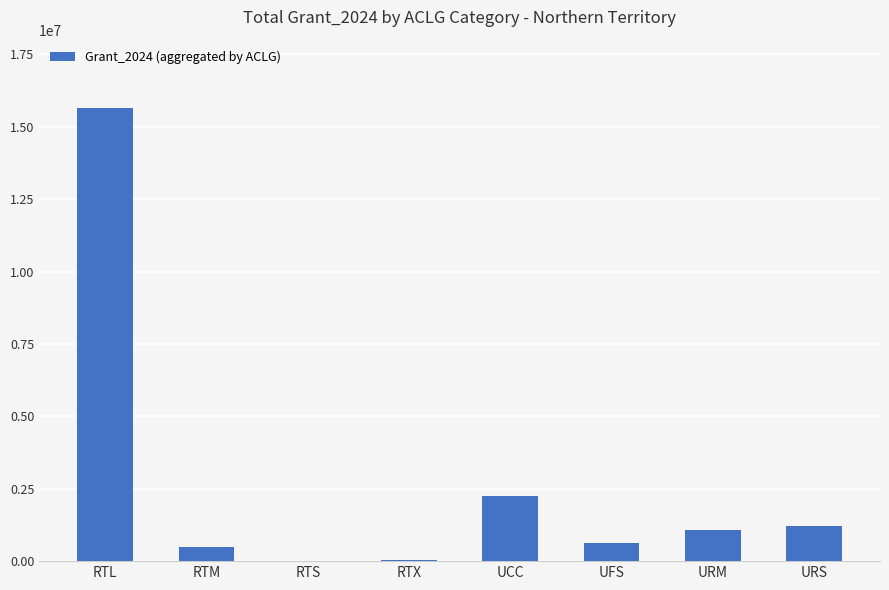

What is the greatest value displayed?

15656536